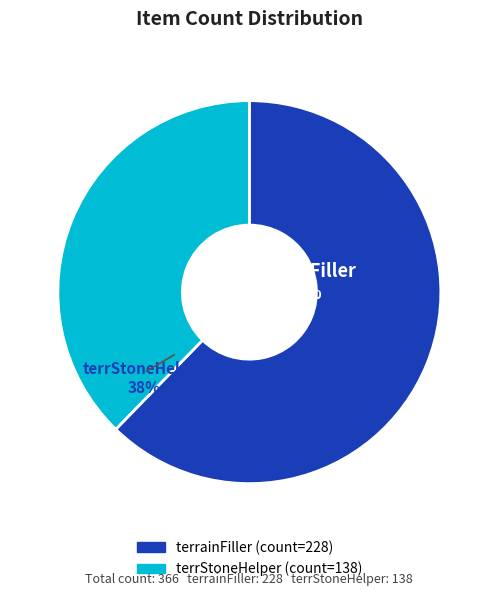

Which category has the biggest portion of the pie?

terrainFiller